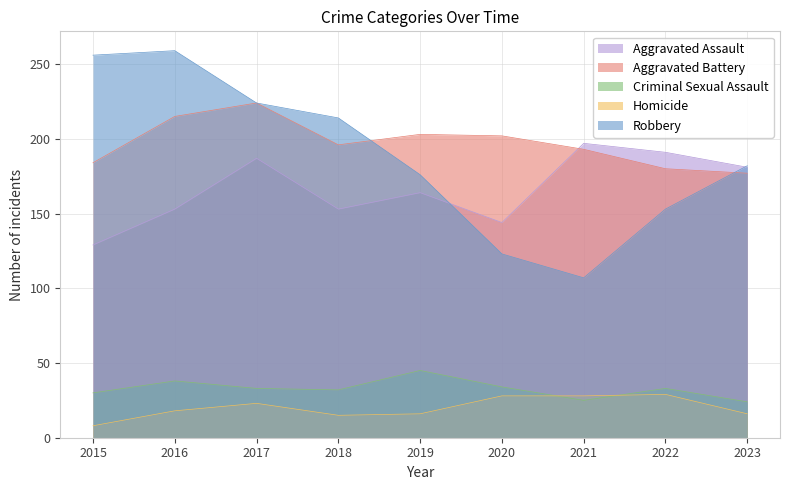

Count the number of categories in the chart.

9